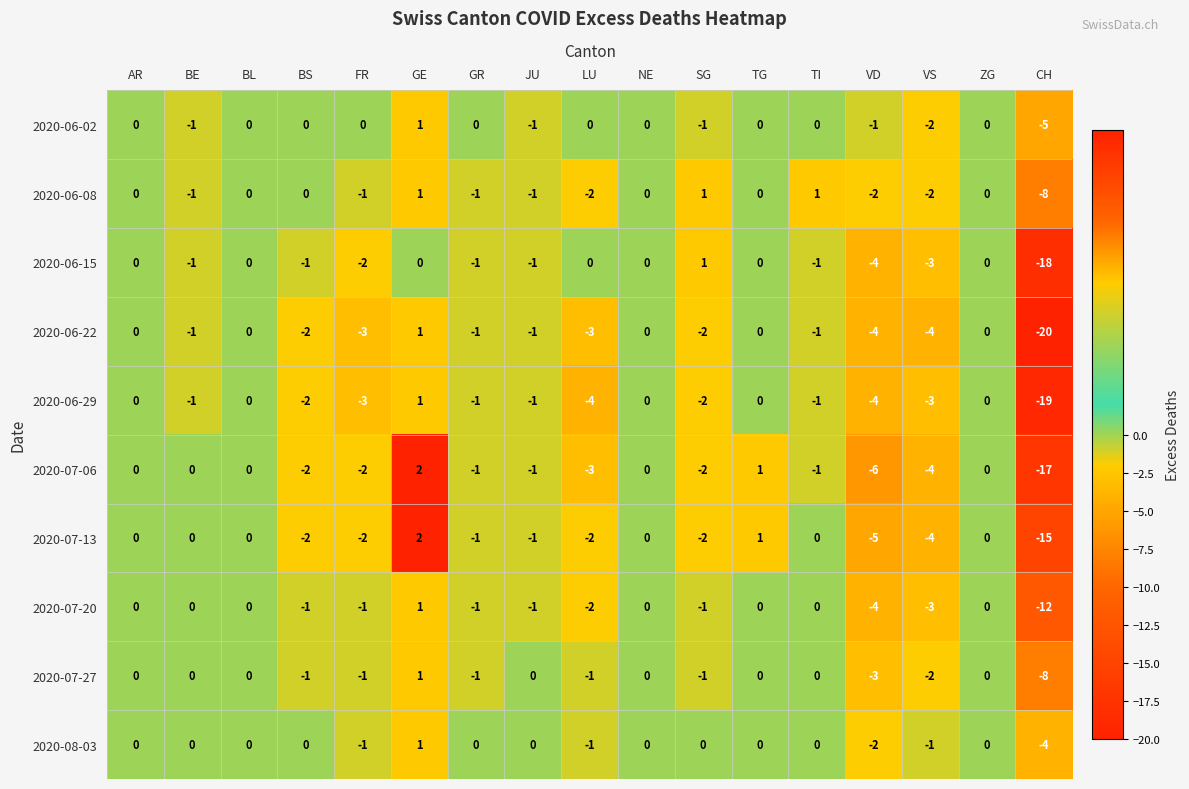

Count the number of categories in the chart.

17